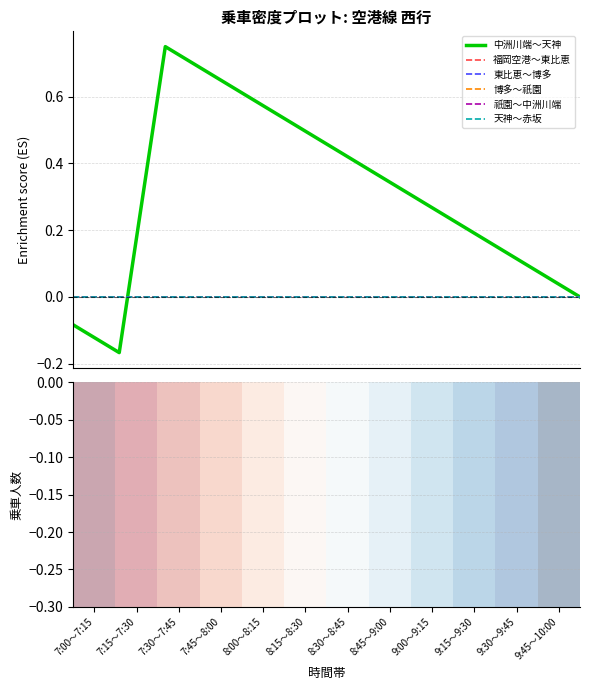

What is the label of the 9th bar from the left?

9:00～9:15